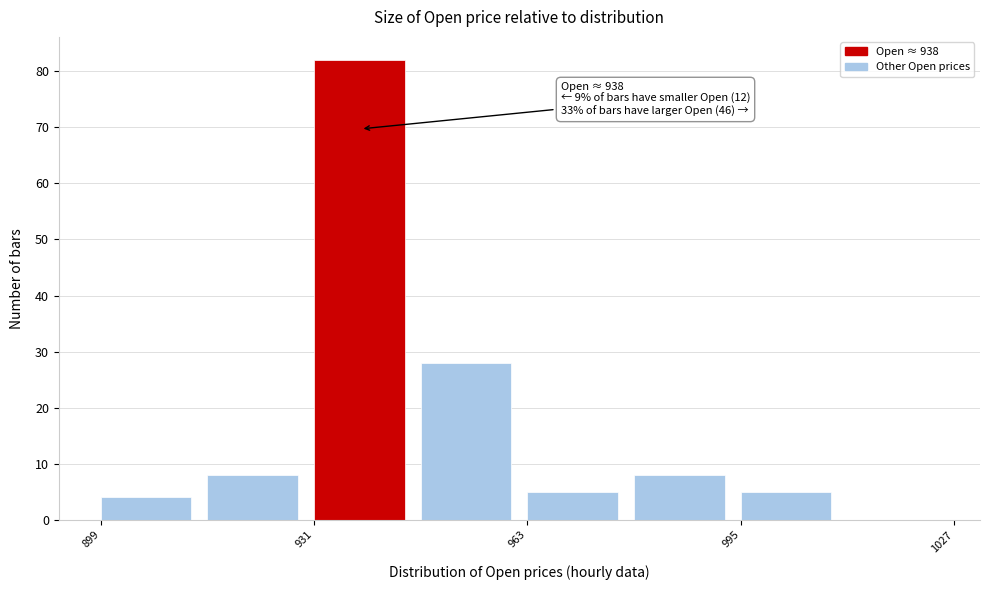

Read against the x-axis, roughly where is the centre of the tallest bar?

940